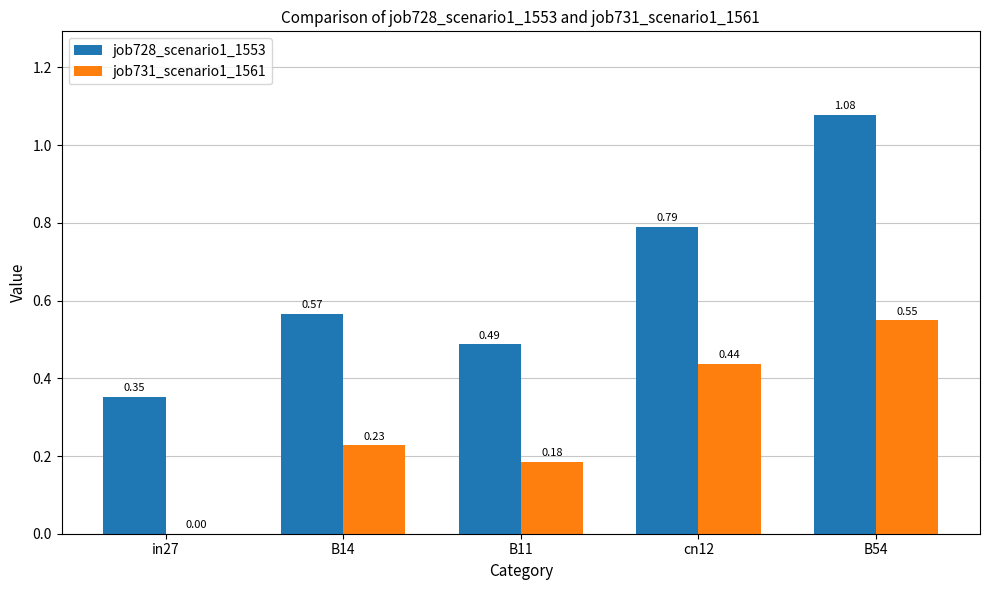

Which series has the widest spread of values?

job728_scenario1_1553